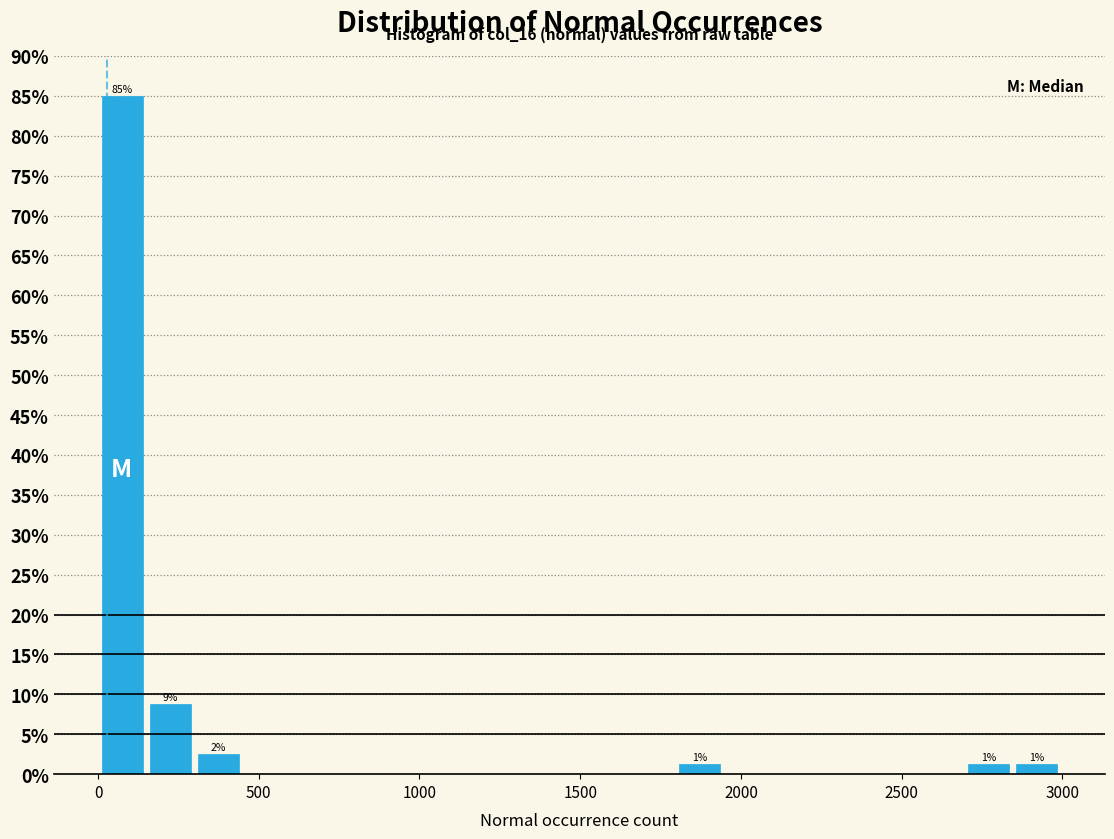

Read against the x-axis, roughly where is the centre of the tallest bar?

50